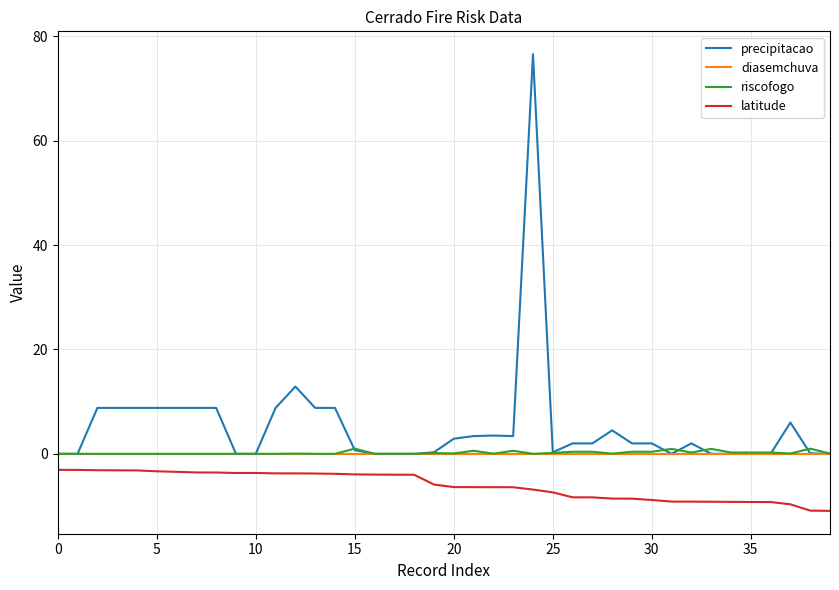

Which series has the largest range (max minus min)?

precipitacao